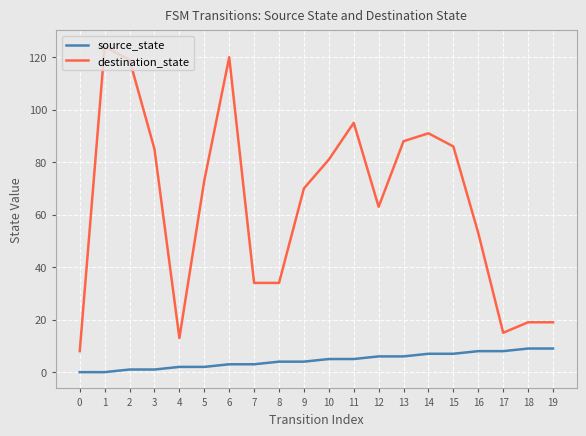

What is the difference between the destination_state values at 6 and 18?

101